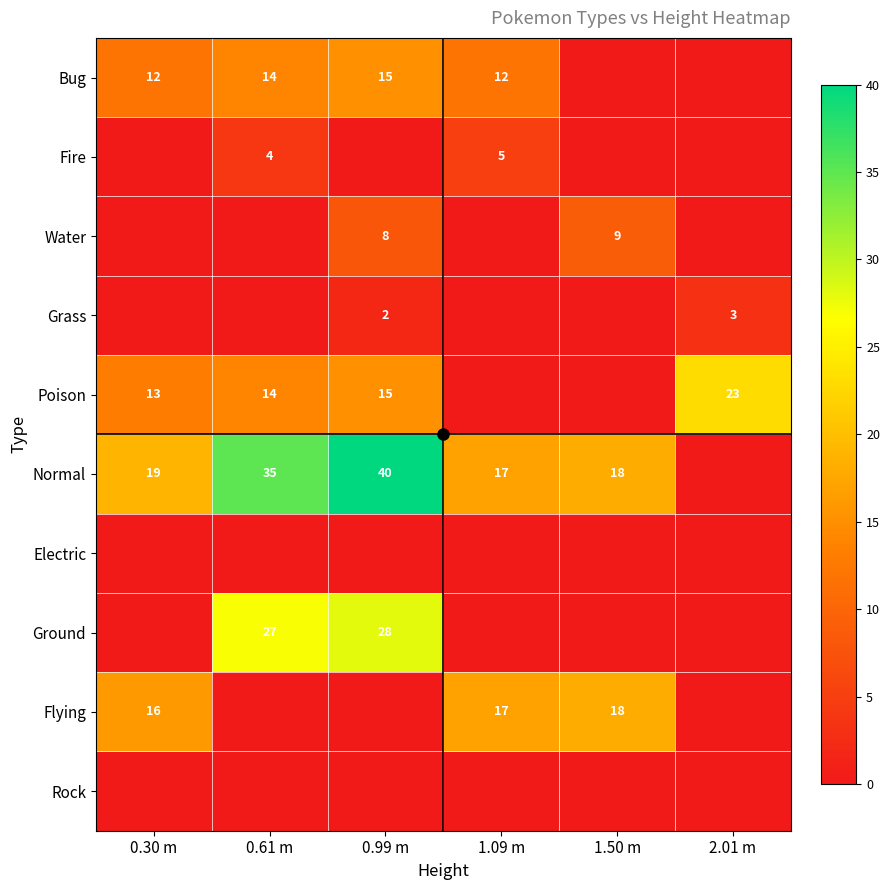

Which series has the largest total across all categories?

Normal